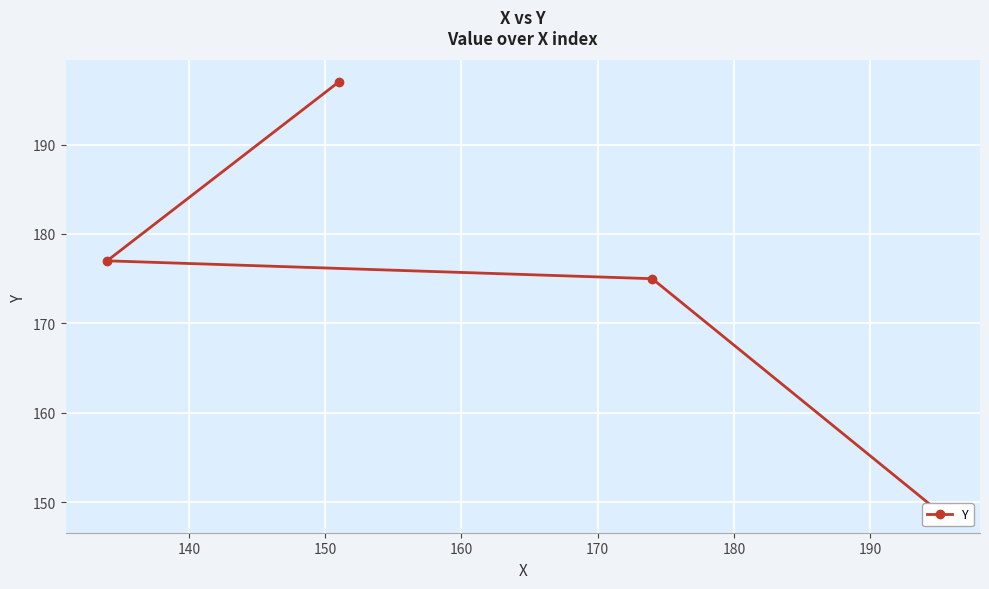

What is the maximum value shown in the chart?

197